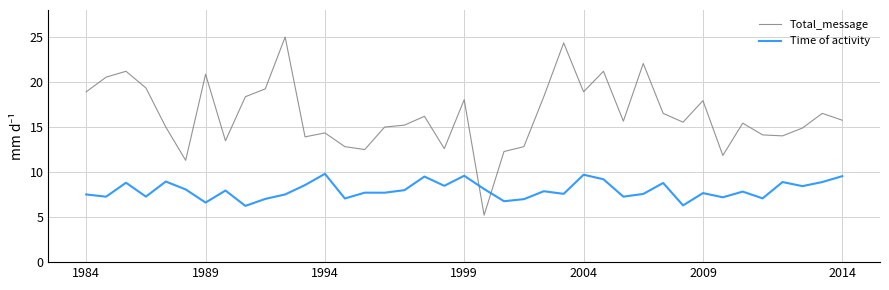

List the series in order of their overall mean, highest first.

Total_message, Time of activity